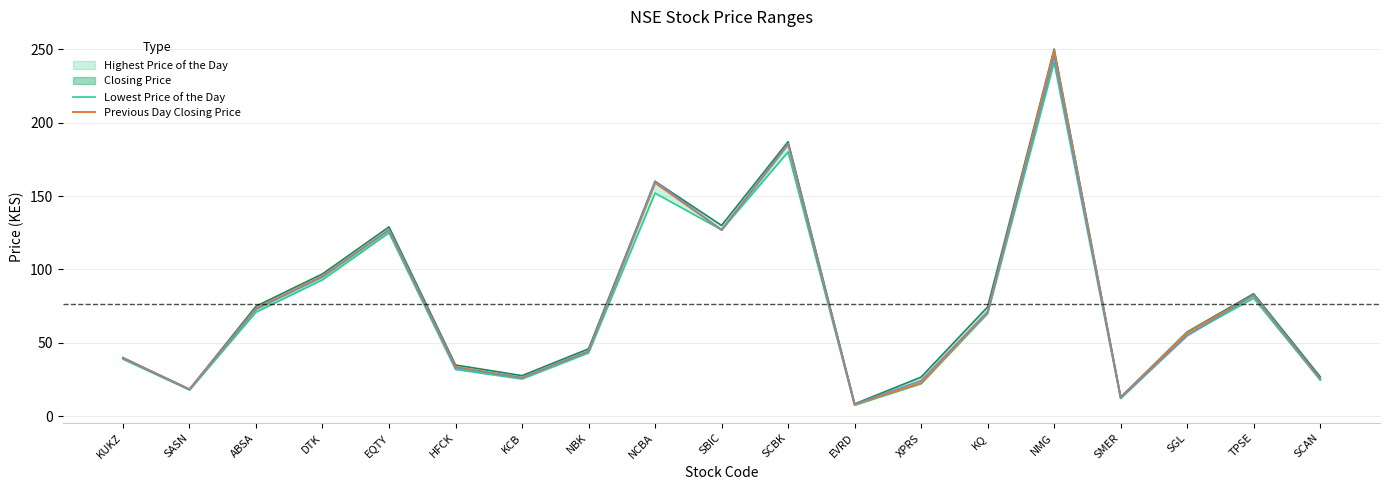

Which series has the largest total across all categories?

Previous Day Closing Price